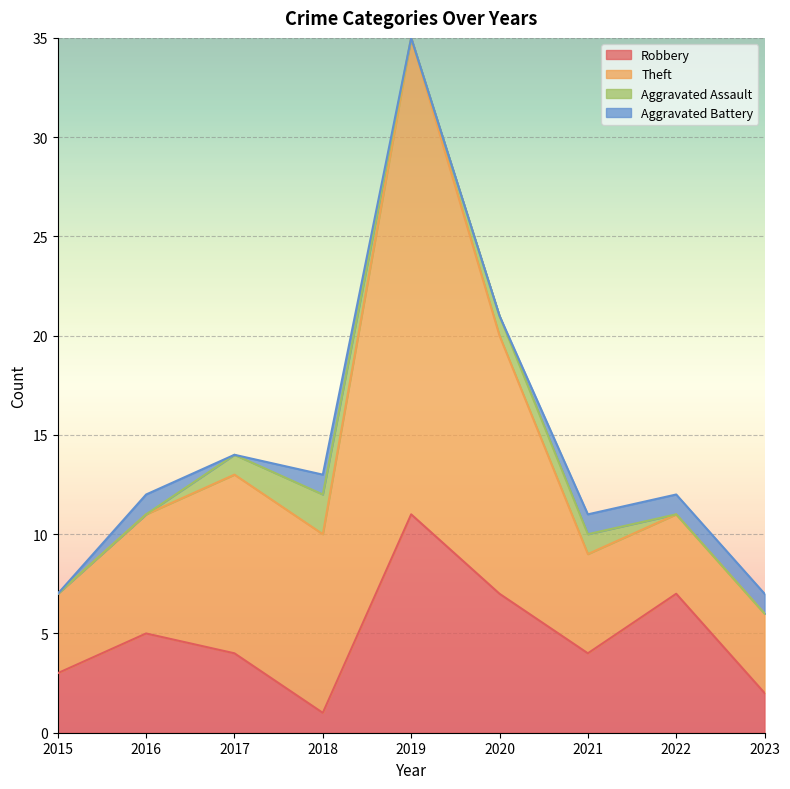

The value of Robbery at 2015 is 4. True or false?

False